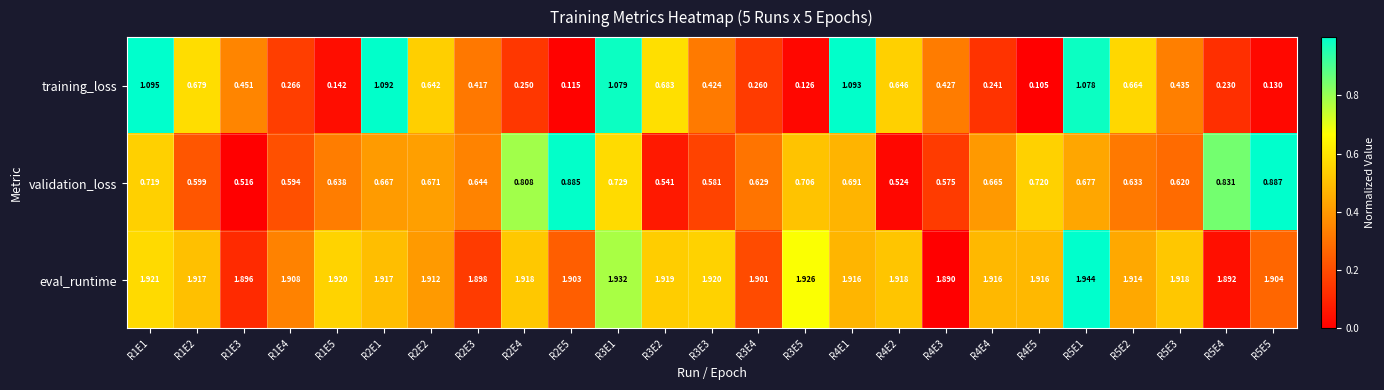

Is the value of eval_runtime at R4E2 greater than the value of validation_loss at R4E1?

Yes